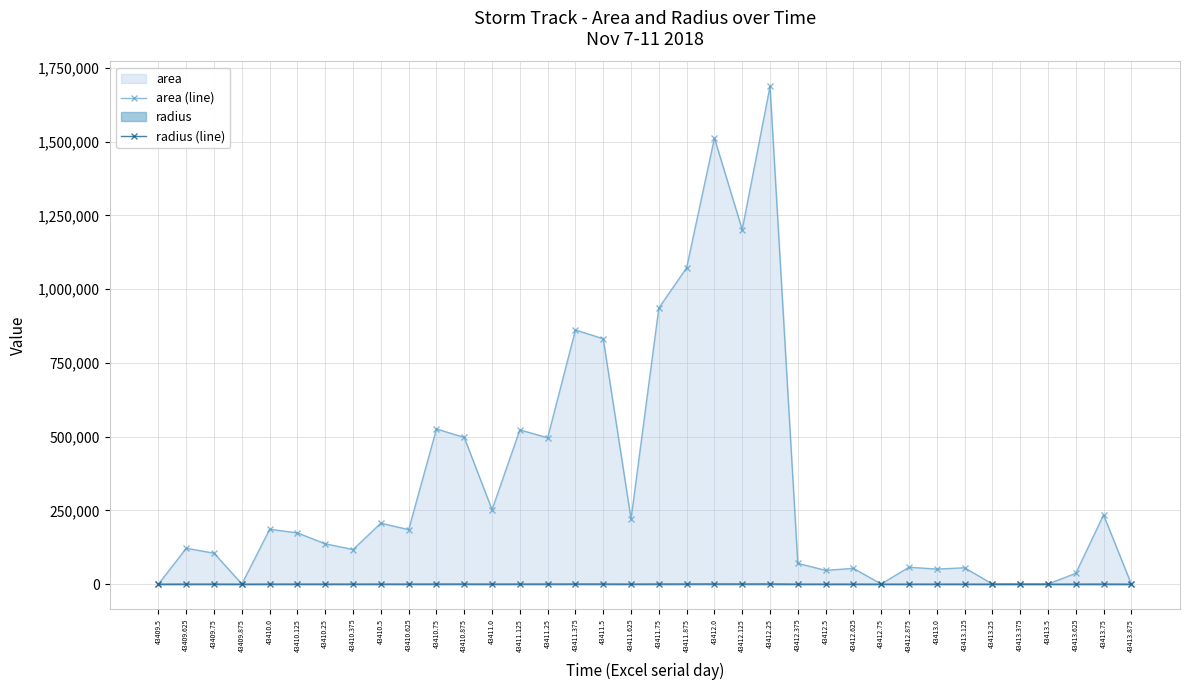

True or false: area (line) and radius (line) intersect in this chart.

False